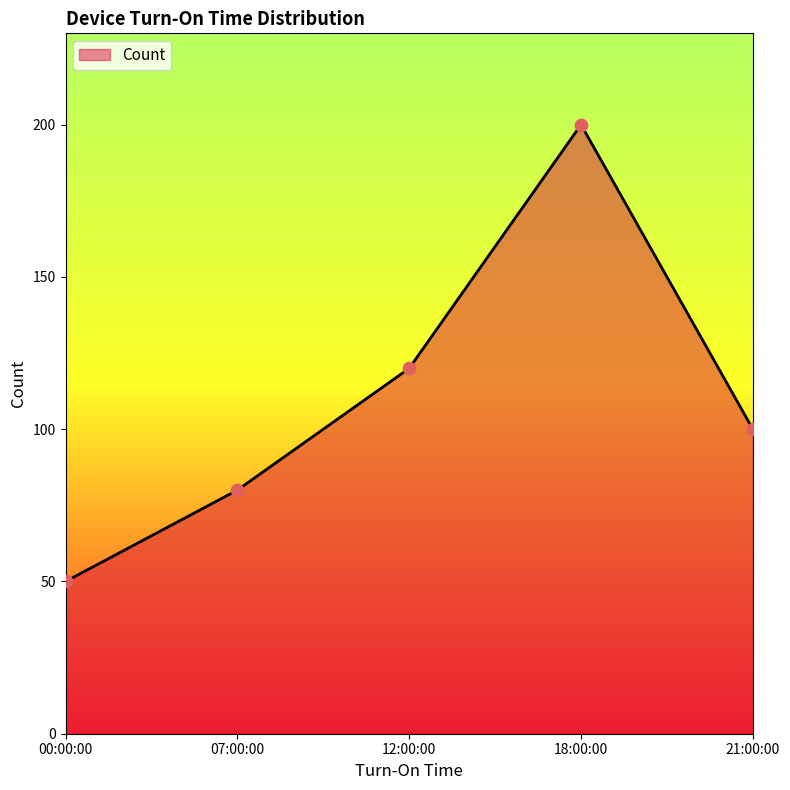

What is the change in value from 00:00:00 to 12:00:00?

+70